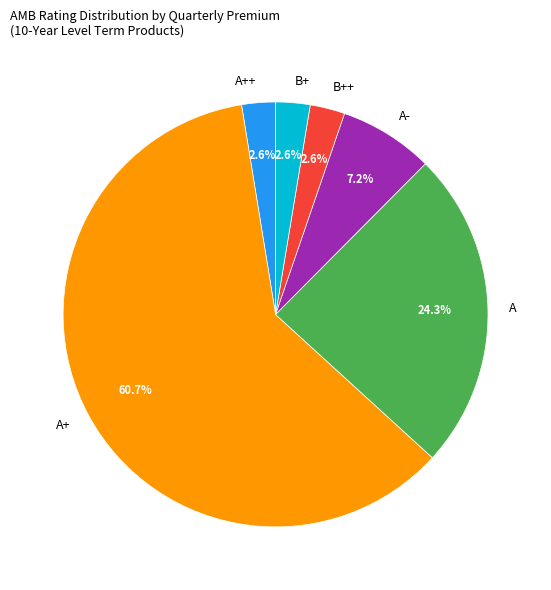

Between B+ and A, which is larger?

A